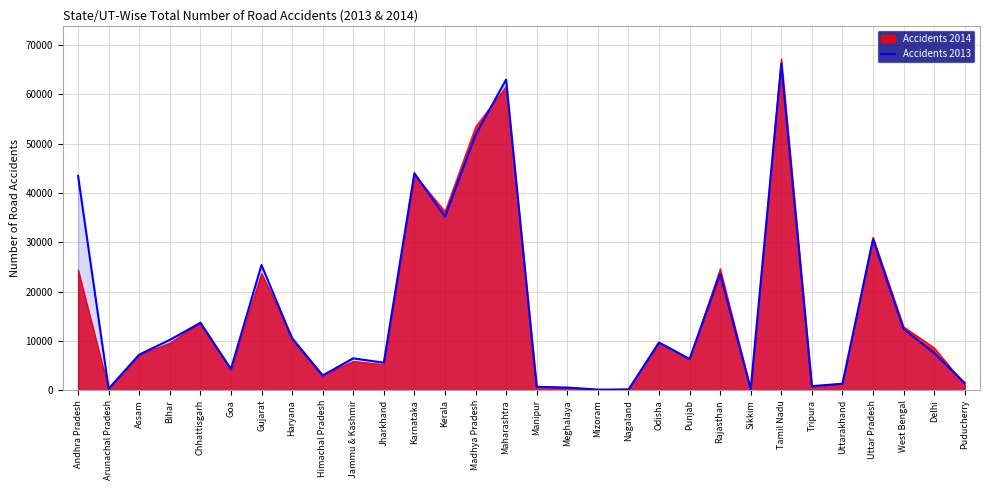

Between Bihar and Goa, which is larger?

Bihar